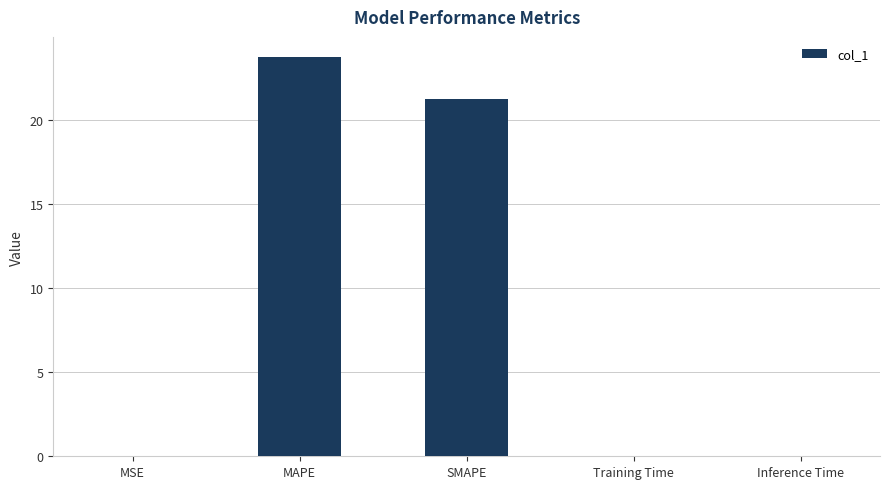

The value at SMAPE is 21.2. True or false?

True